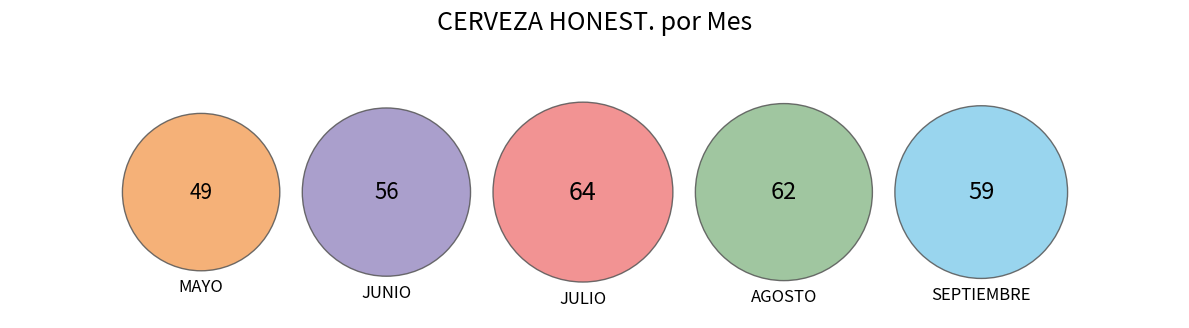

To the nearest percent, what is the combined percentage of JUNIO and AGOSTO?

41%